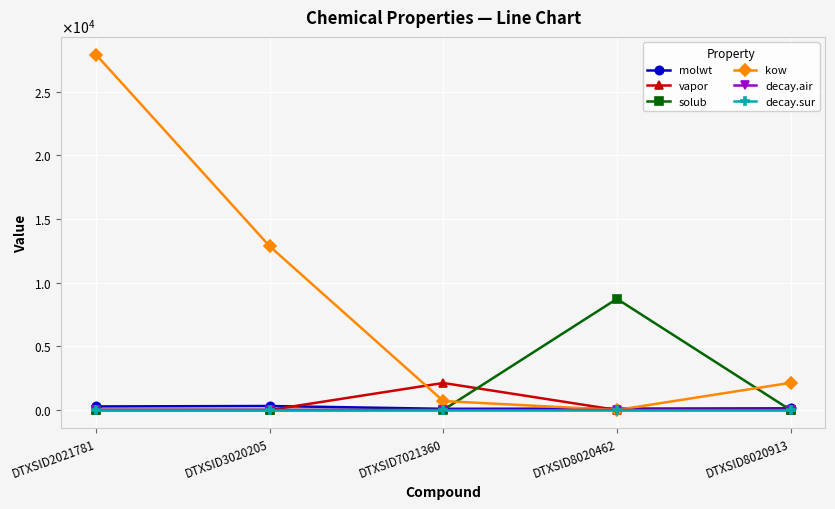

What is the value of the solub point at the 4th from the left?

8727.4